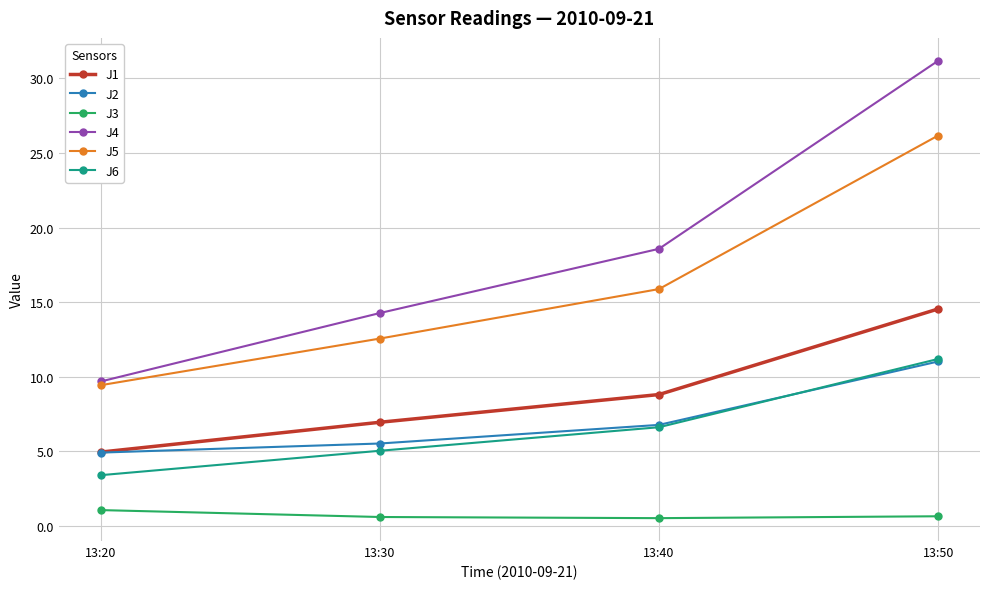

What is the difference between the second highest and second lowest values in the J6 series?

1.6